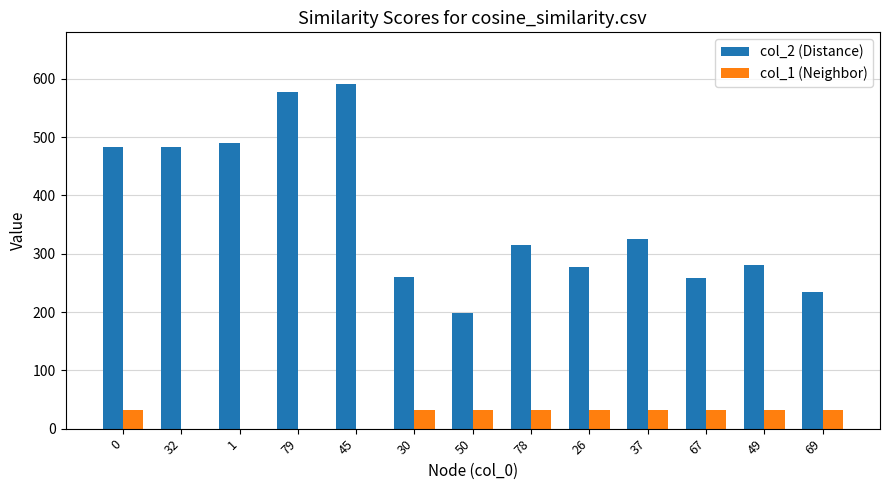

What is the maximum value shown in the chart?

591